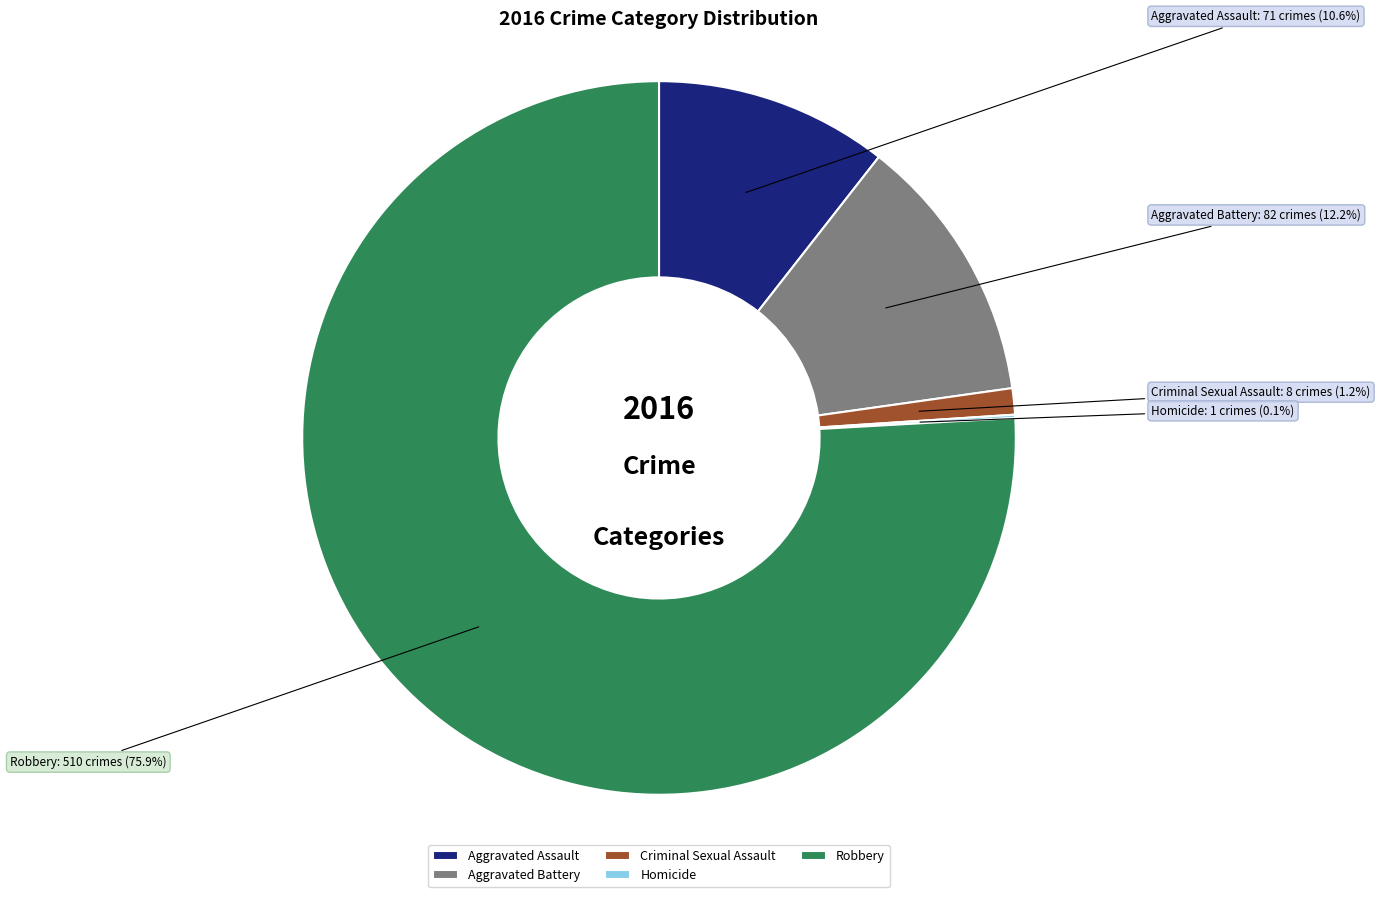

Which category has the biggest portion of the pie?

Robbery